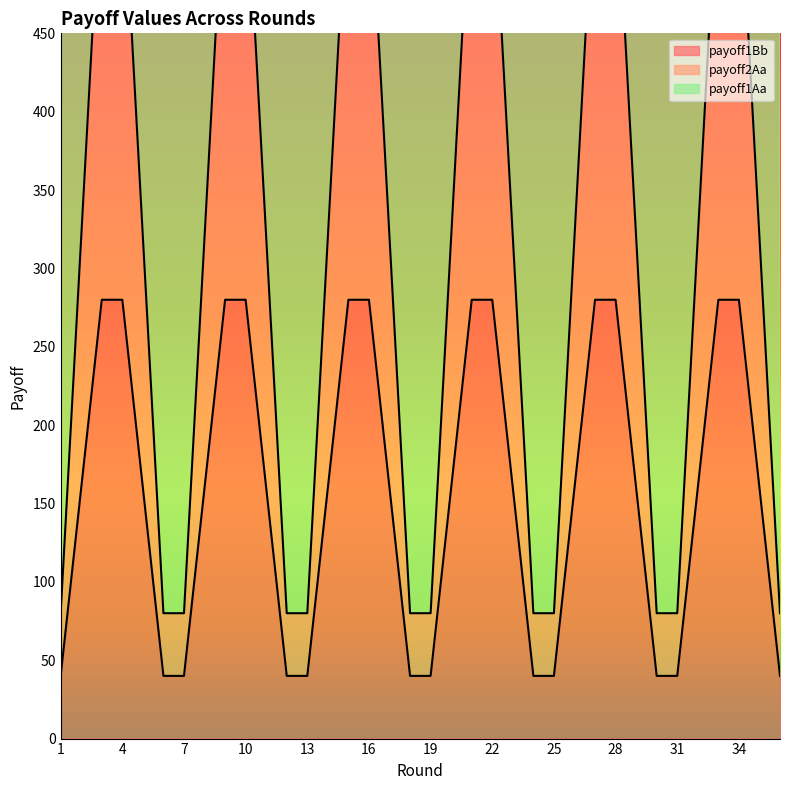

What is the difference between the second highest and second lowest values in the payoff2Aa series?

480